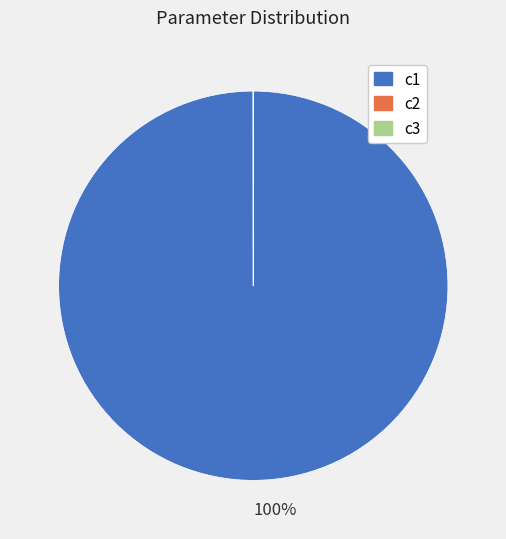

To the nearest percent, what is the average slice percentage?

33%